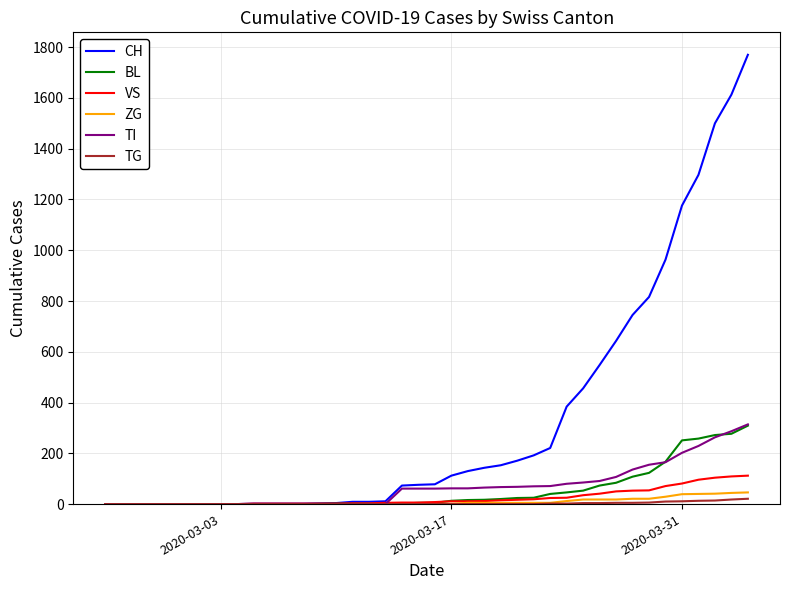

Does the chart display data point markers on the line(s)?

No